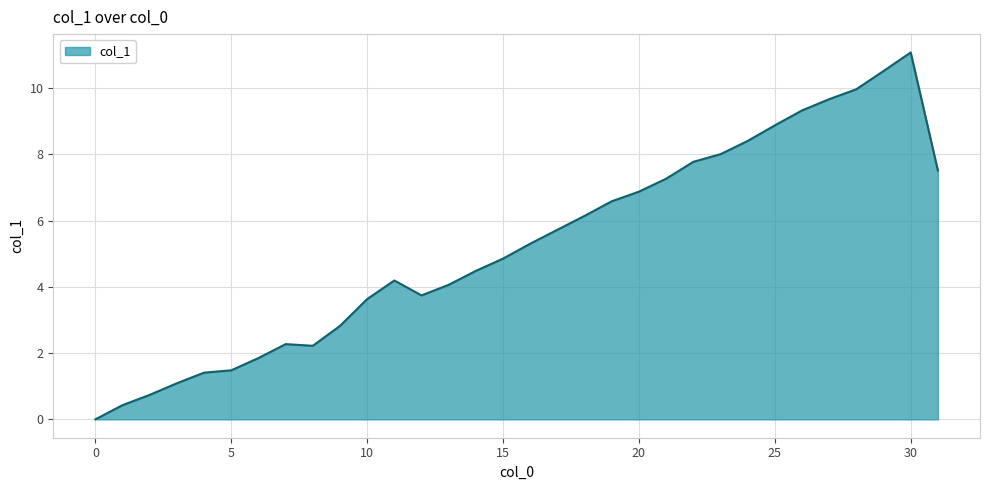

What is the greatest value displayed?

11.1